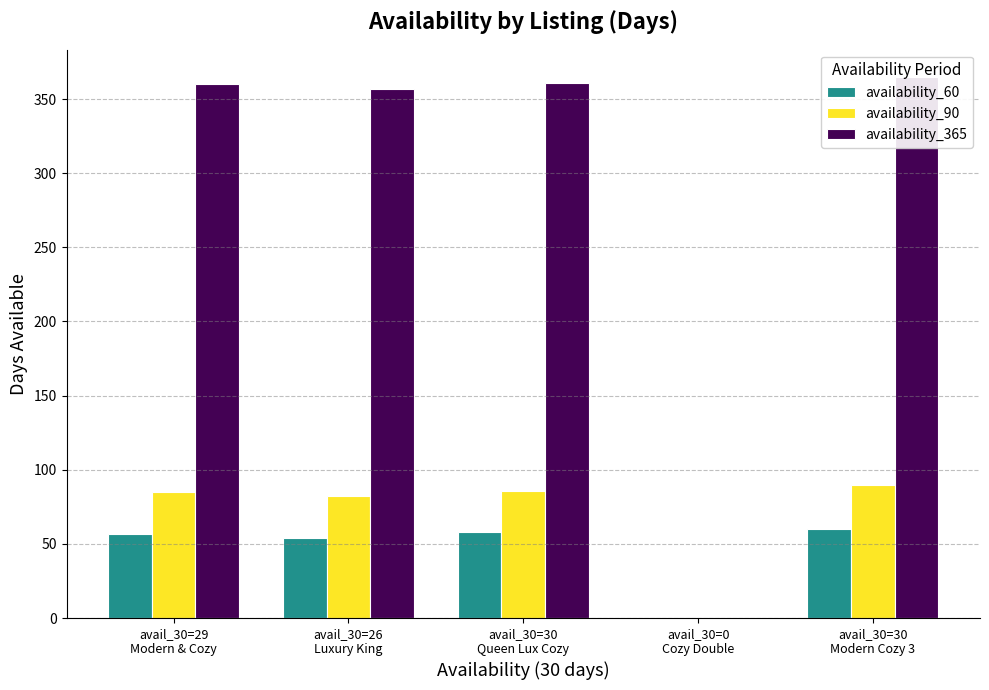

Which series changed the most between avail_30=26
Luxury King and avail_30=30
Queen Lux Cozy?

availability_60